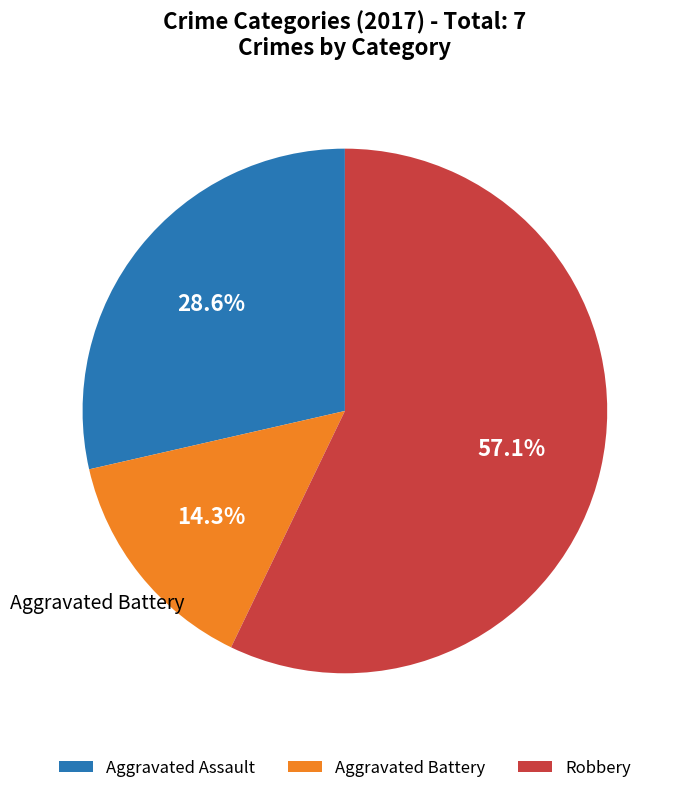

What is the smallest slice in the pie chart?

Aggravated Battery